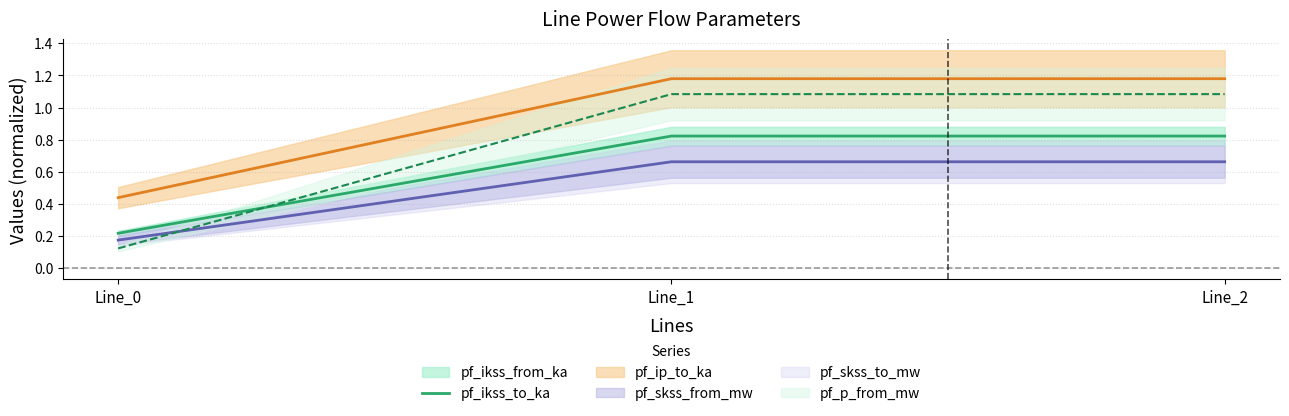

What is the difference between the values at Line_0 and Line_1?

0.6